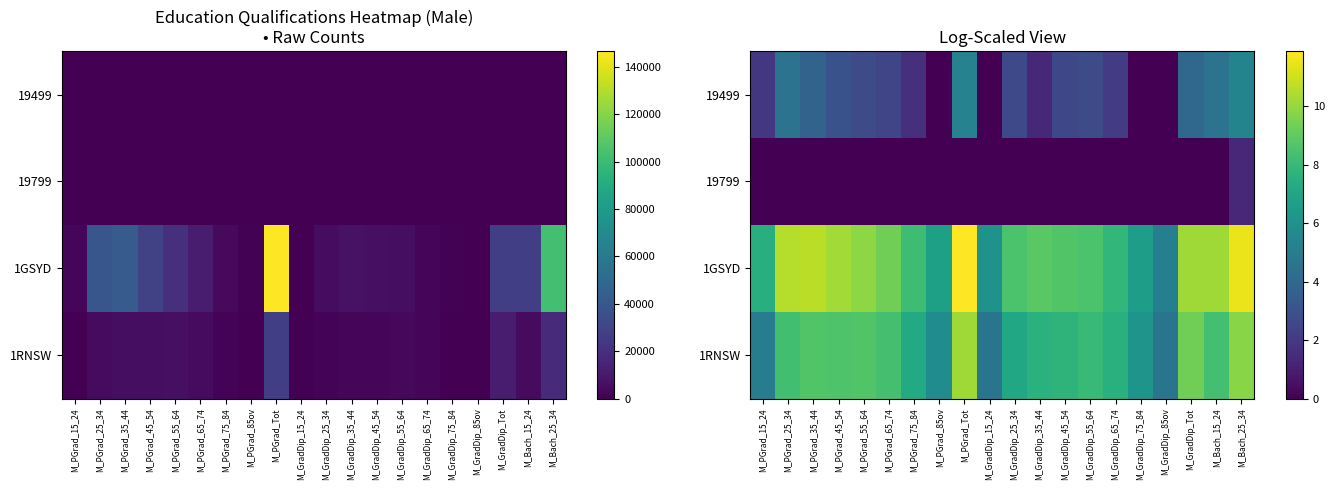

How many data points in 1RNSW are above 8?

10